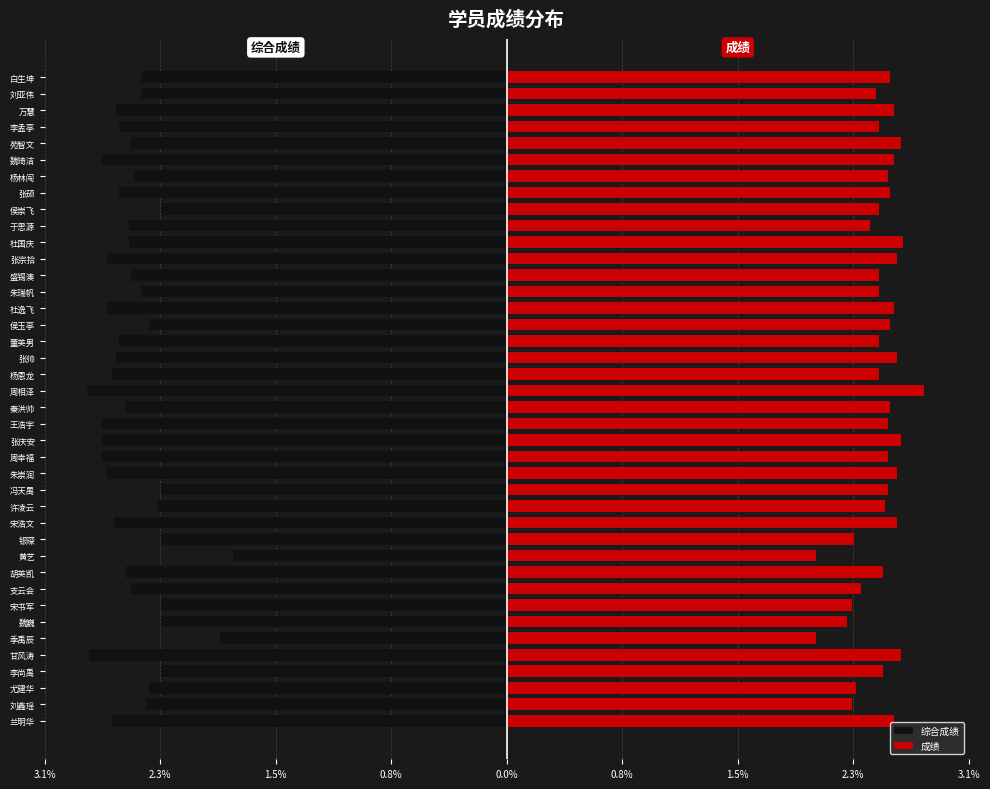

What is the minimum value for 综合成绩?

-2.8